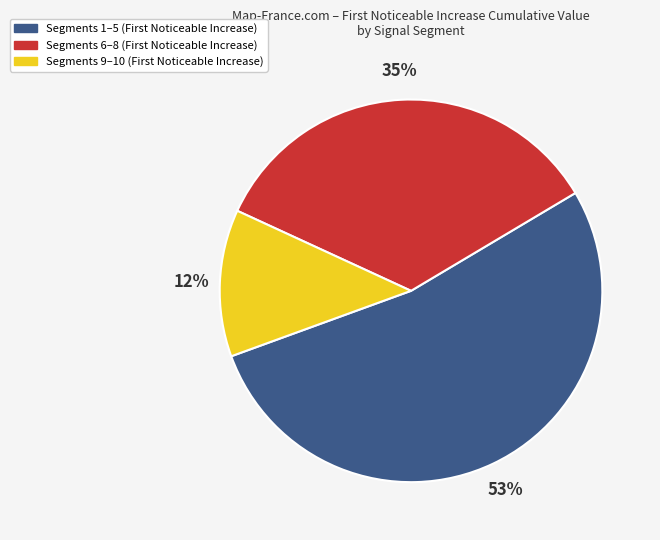

How many segments does this pie chart have?

3